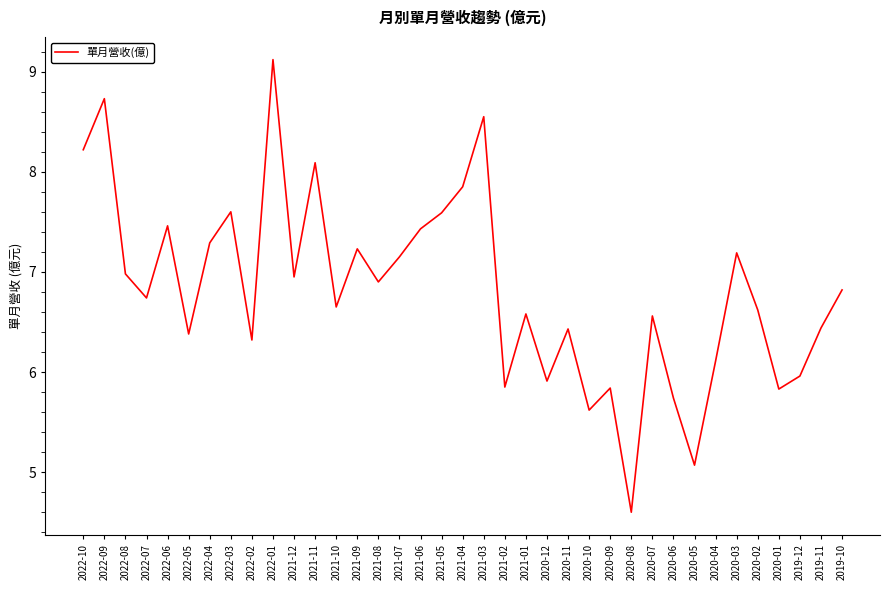

The value at 2022-03 is 7.6. True or false?

True